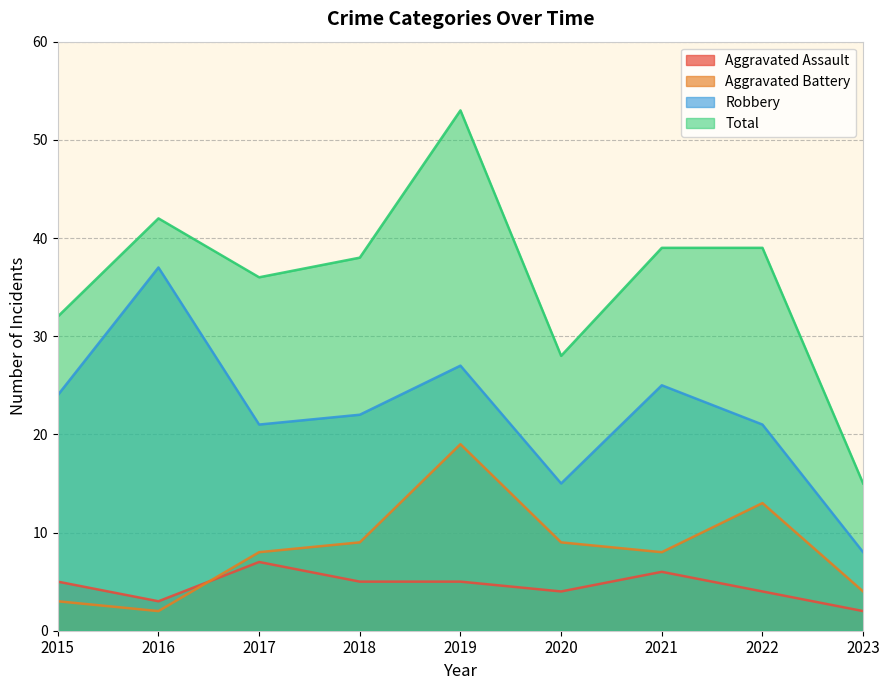

Which category has the highest value in the Aggravated Assault series?

2017